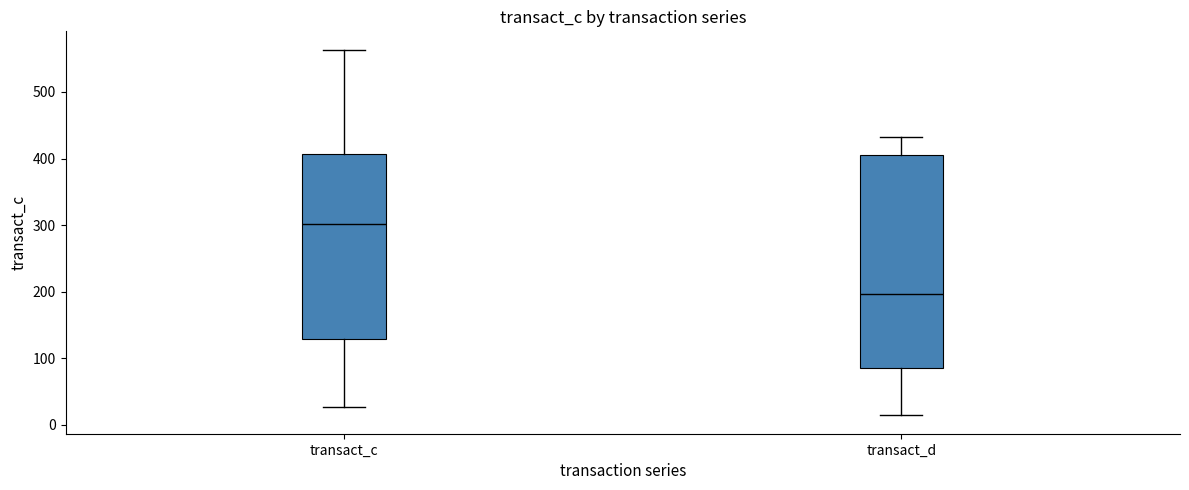

Which box is the tallest, from its lower edge to its upper edge?

transact_d